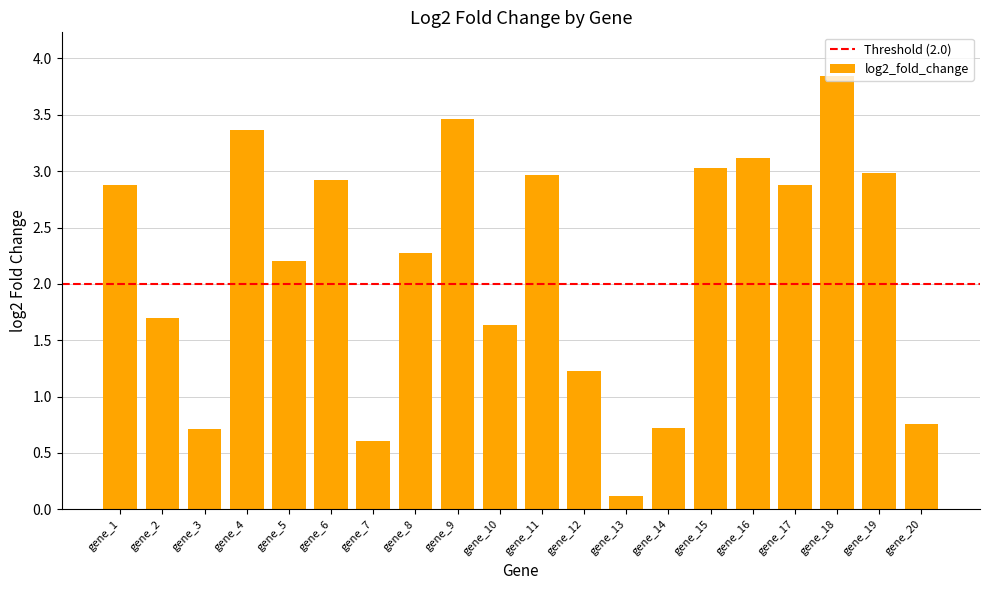

What is the change in value from gene_11 to gene_18?

+0.9